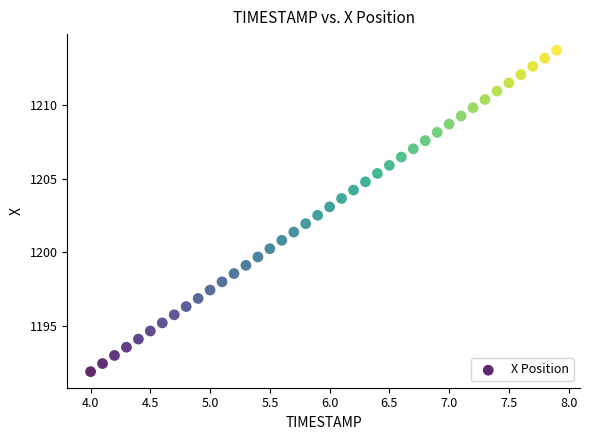

What is the range of X values (max minus min)?

3.9